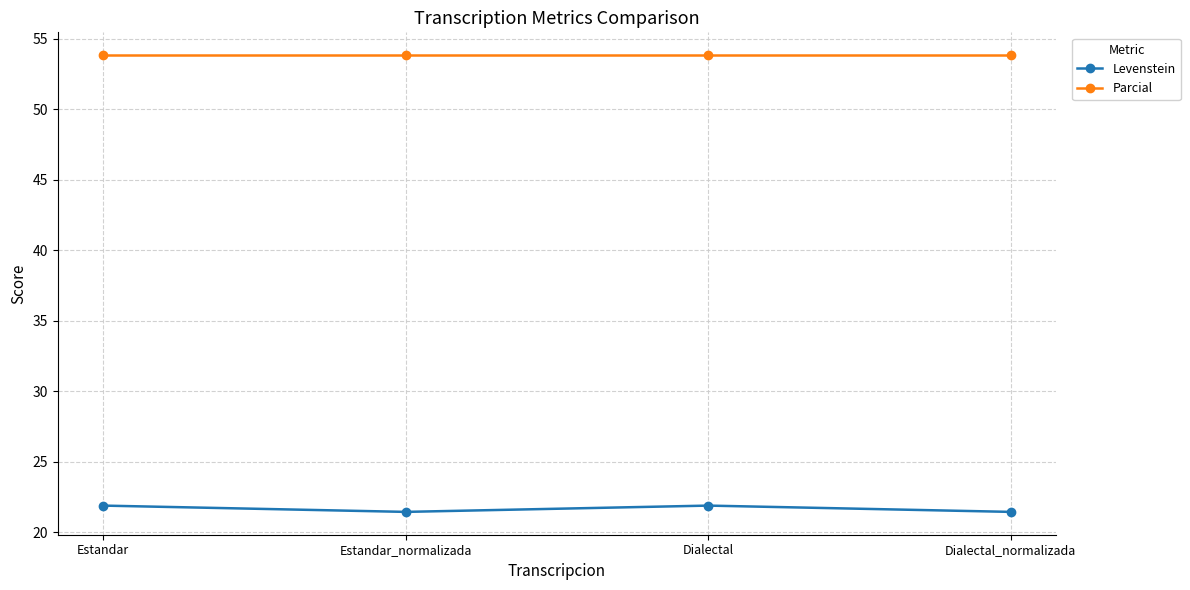

What is the sum of all Parcial values?

215.4